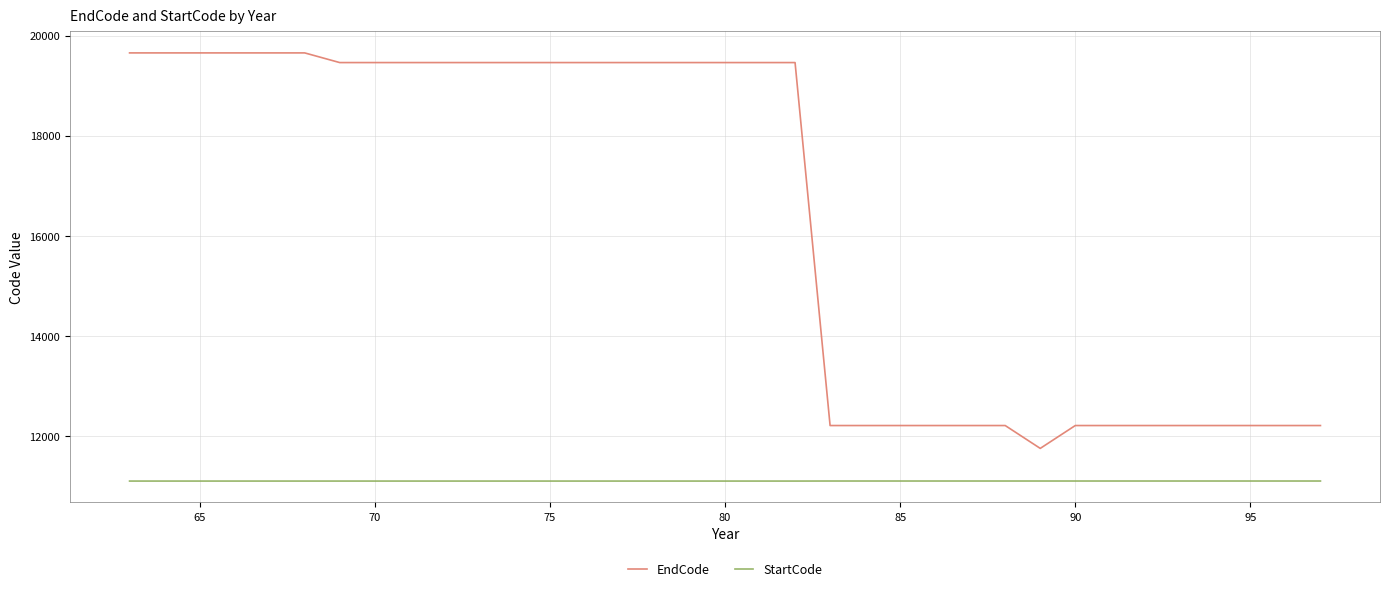

True or false: StartCode and EndCode cross at least once.

False